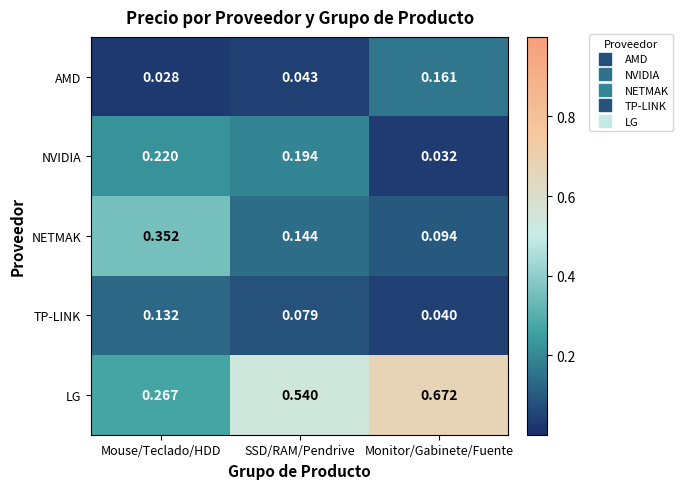

What is the total value across all series at SSD/RAM/Pendrive?

1.0